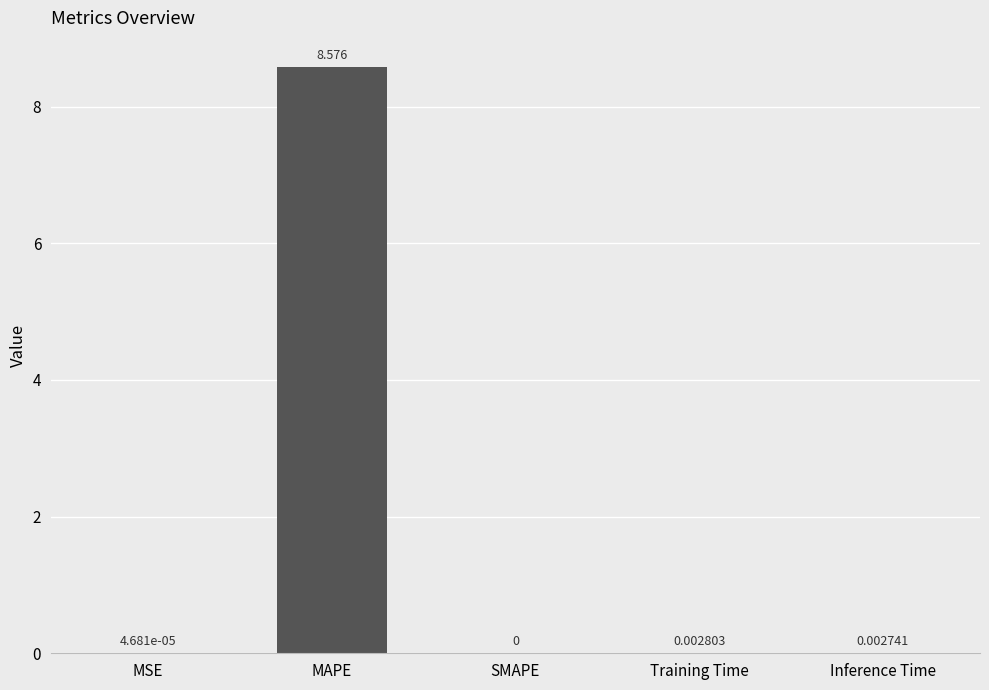

At which label is the value closest to 4?

Training Time